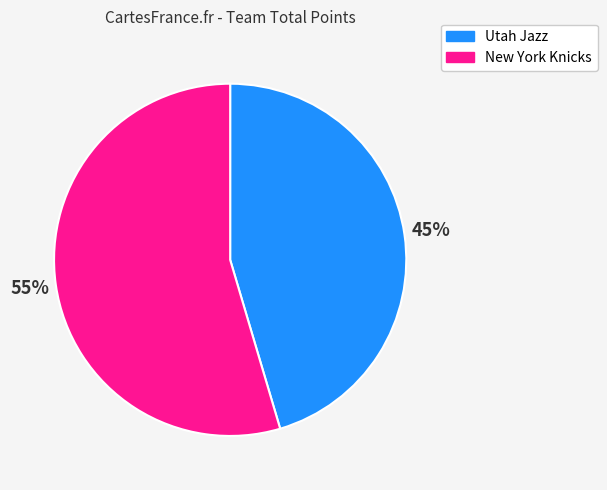

Approximately how many times larger is the value at Utah Jazz compared to New York Knicks?

0.8